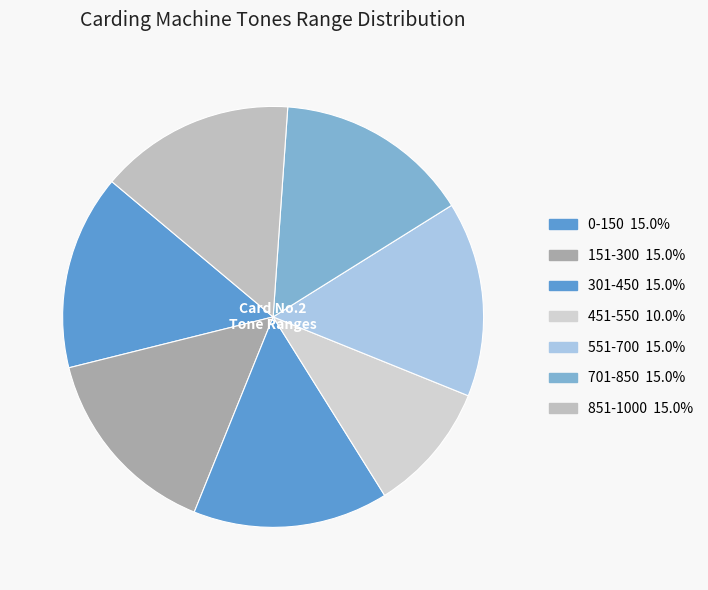

Does 701-850 represent more than half of the total?

No